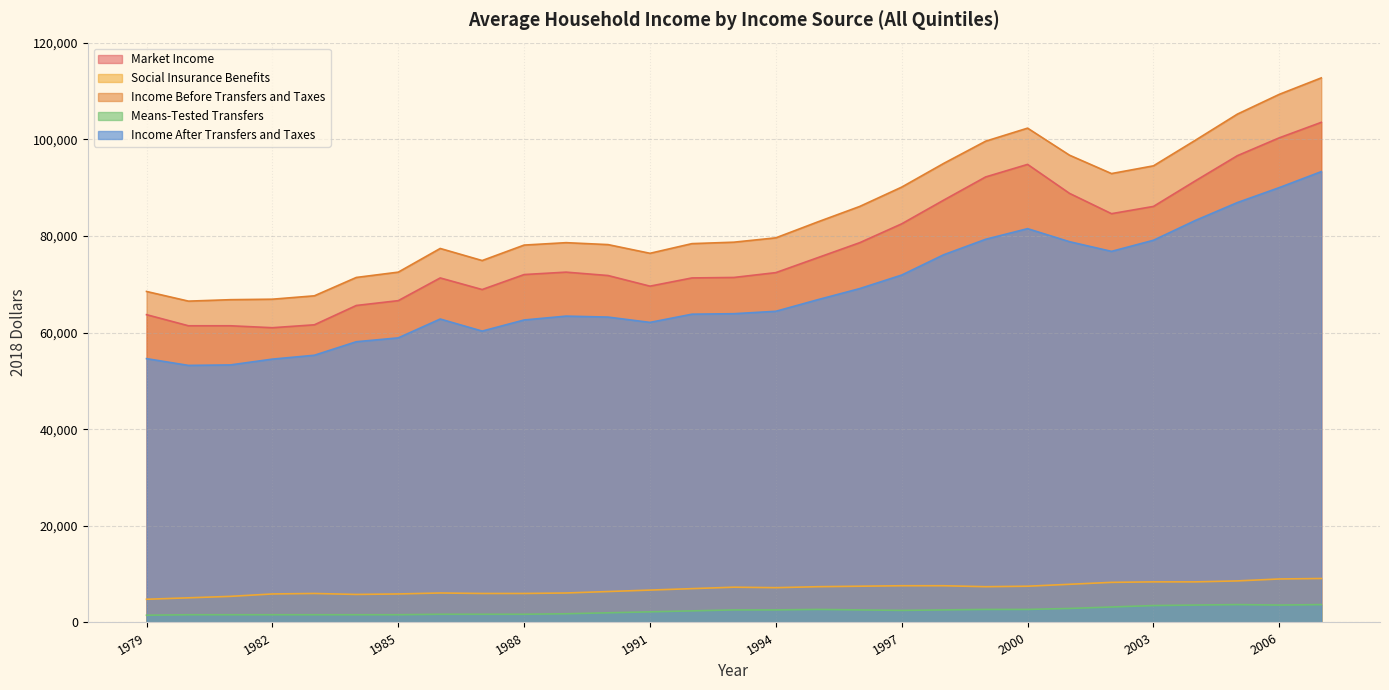

At which label does Market Income reach its peak?

2007